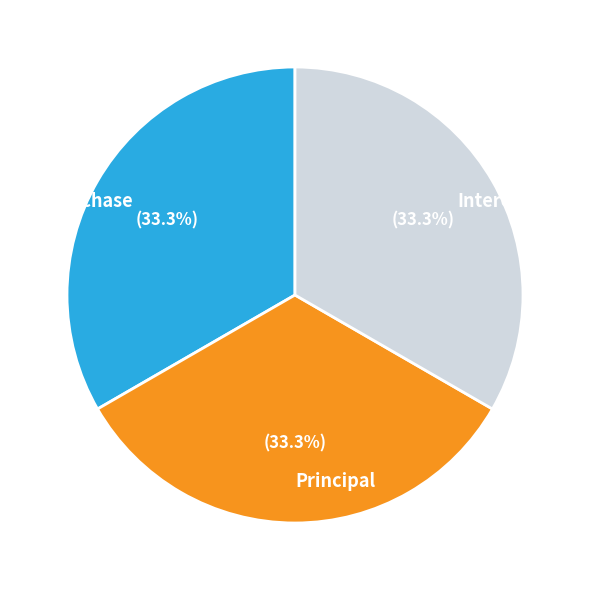

Does Principal represent more than half of the total?

No